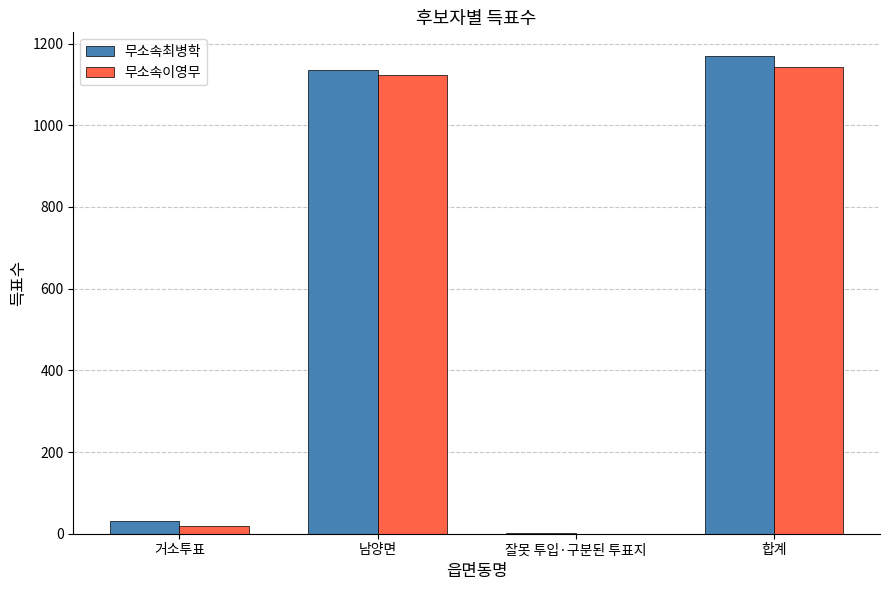

The 무소속최병학 series shows 31 at 거소투표. True or false?

True